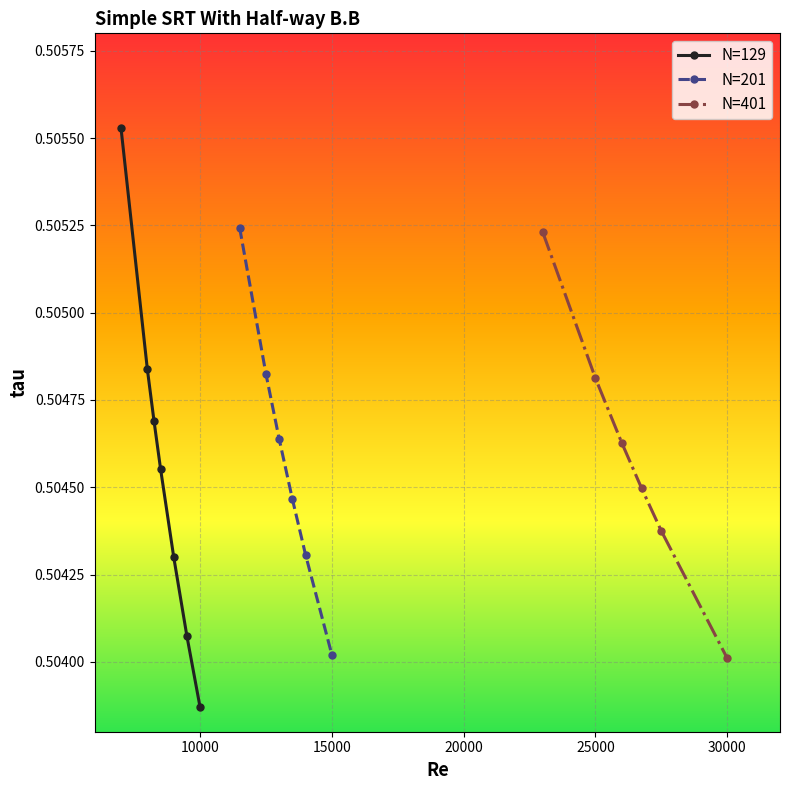

True or false: the data shows 0.9 at 18.

False